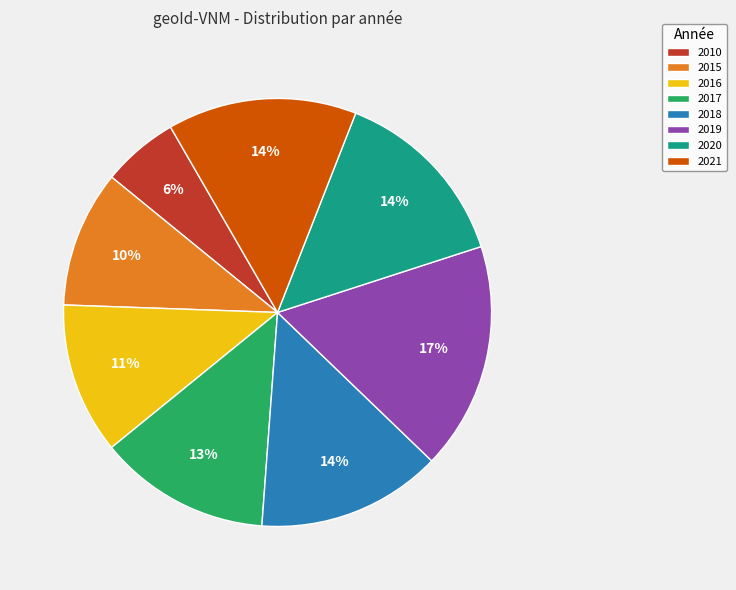

To the nearest percent, what percentage of the pie is 2015?

10%